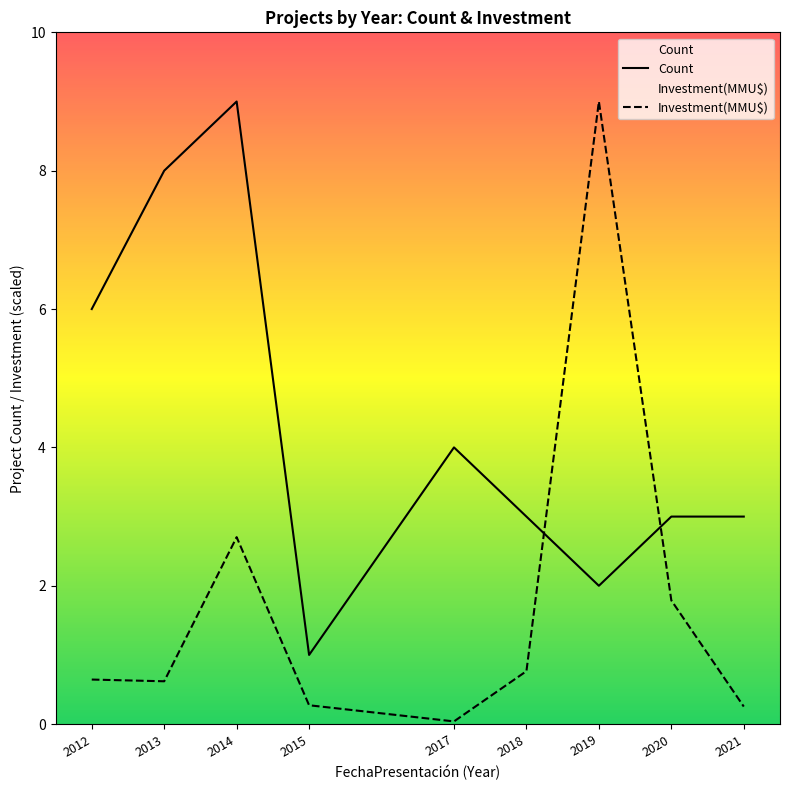

At which category does Count reach its first local peak?

2014